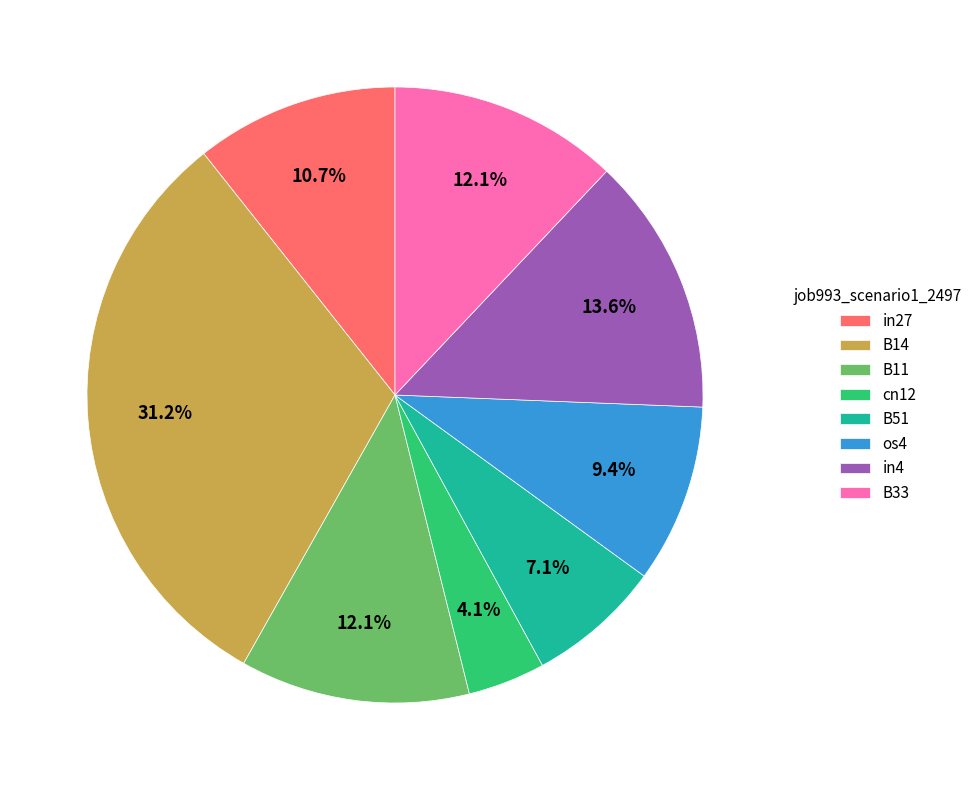

How many segments does this pie chart have?

8